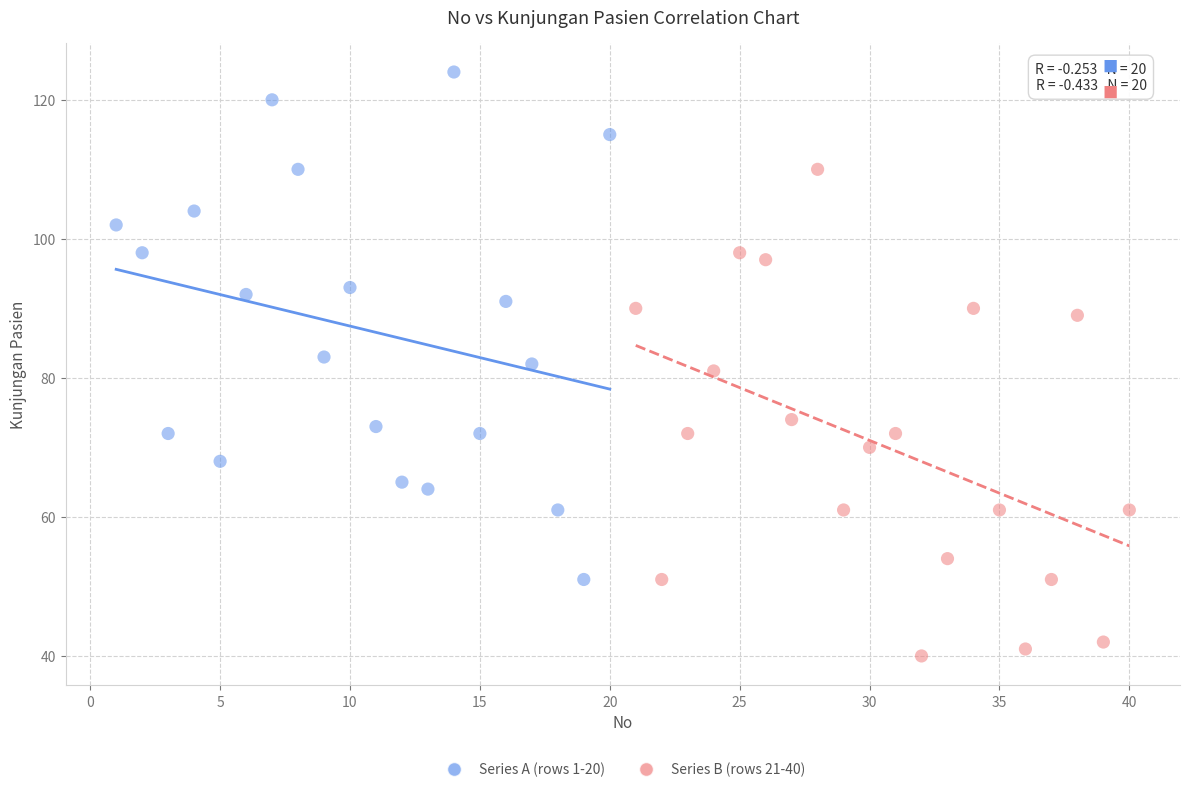

Which series has the widest spread of Y values?

Series A (rows 1-20)